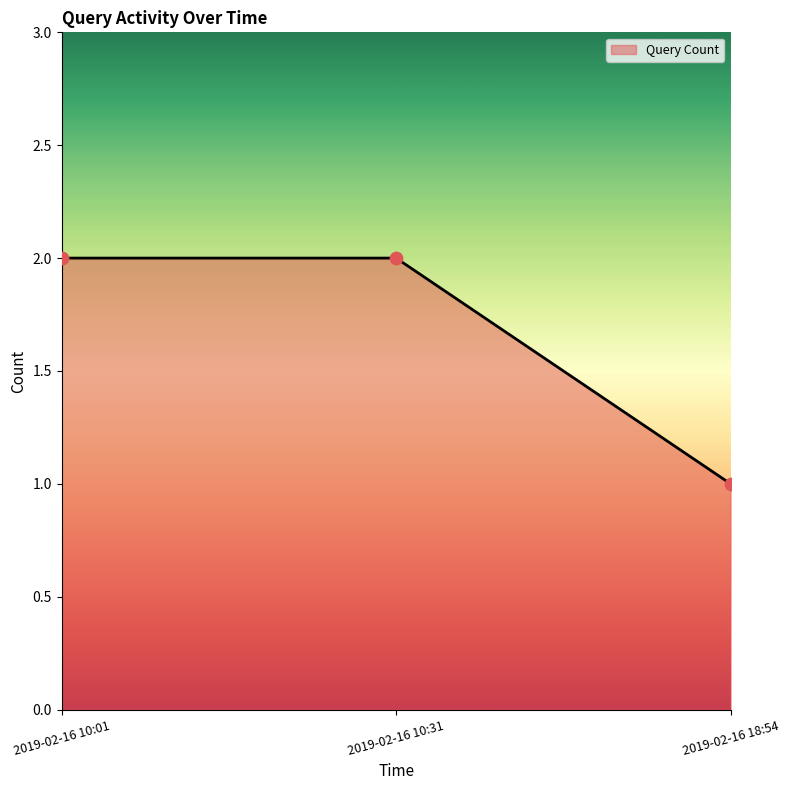

What is the change in value from 2019-02-16 10:01 to 2019-02-16 18:54?

-1